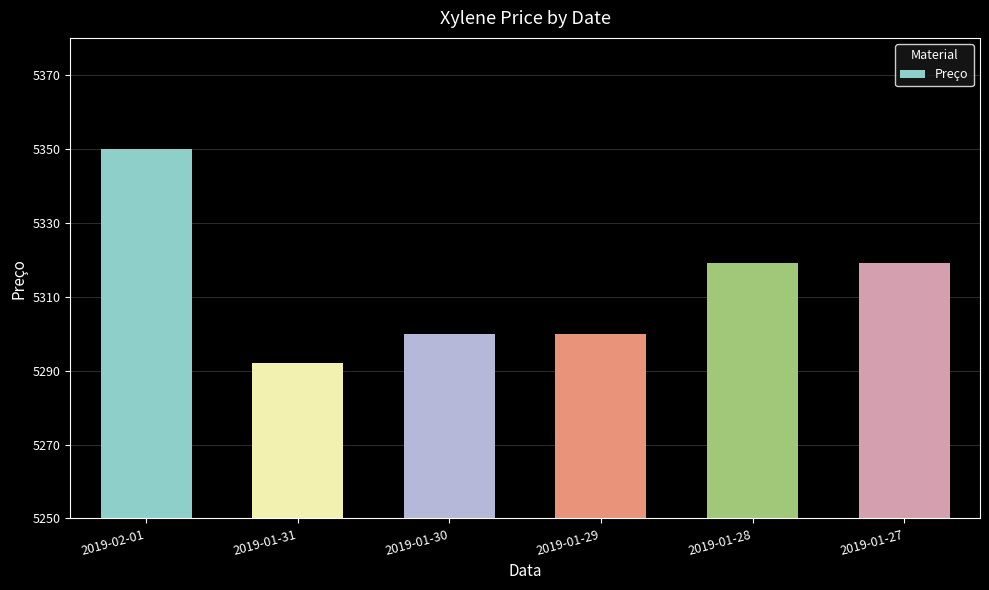

Are the bars horizontal?

No